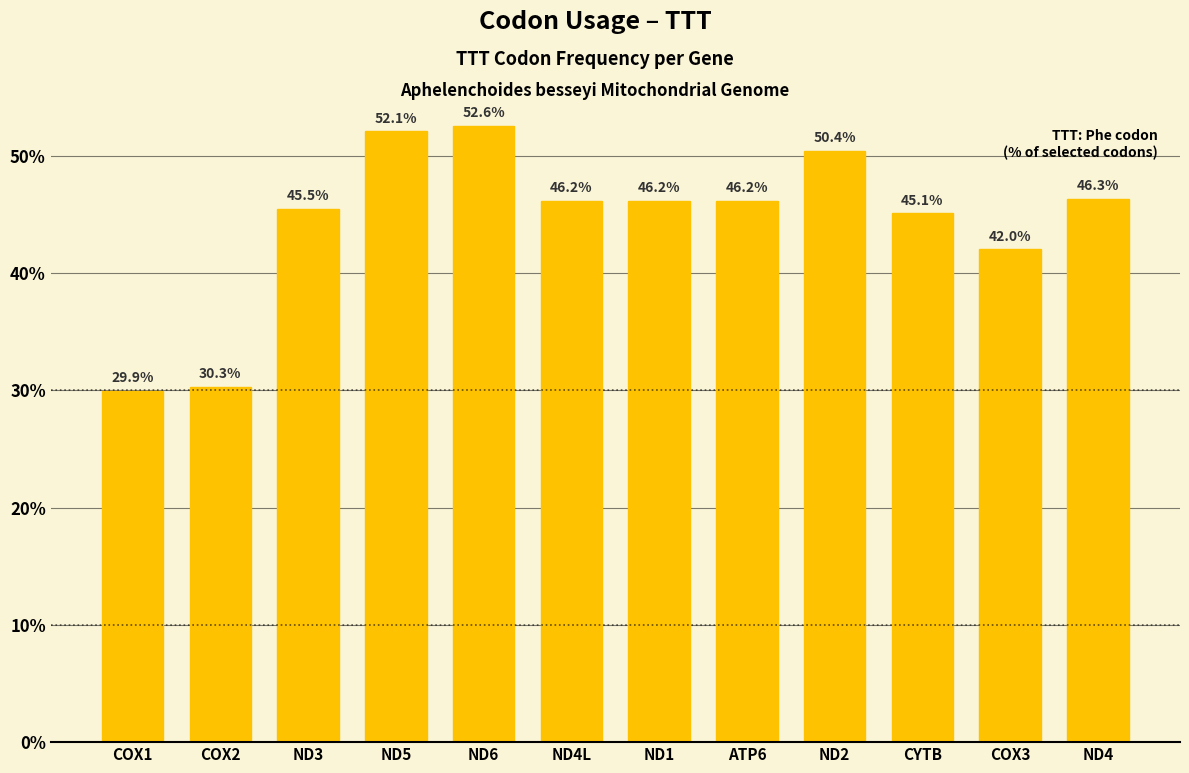

What is the label of the 7th bar from the right?

ND4L